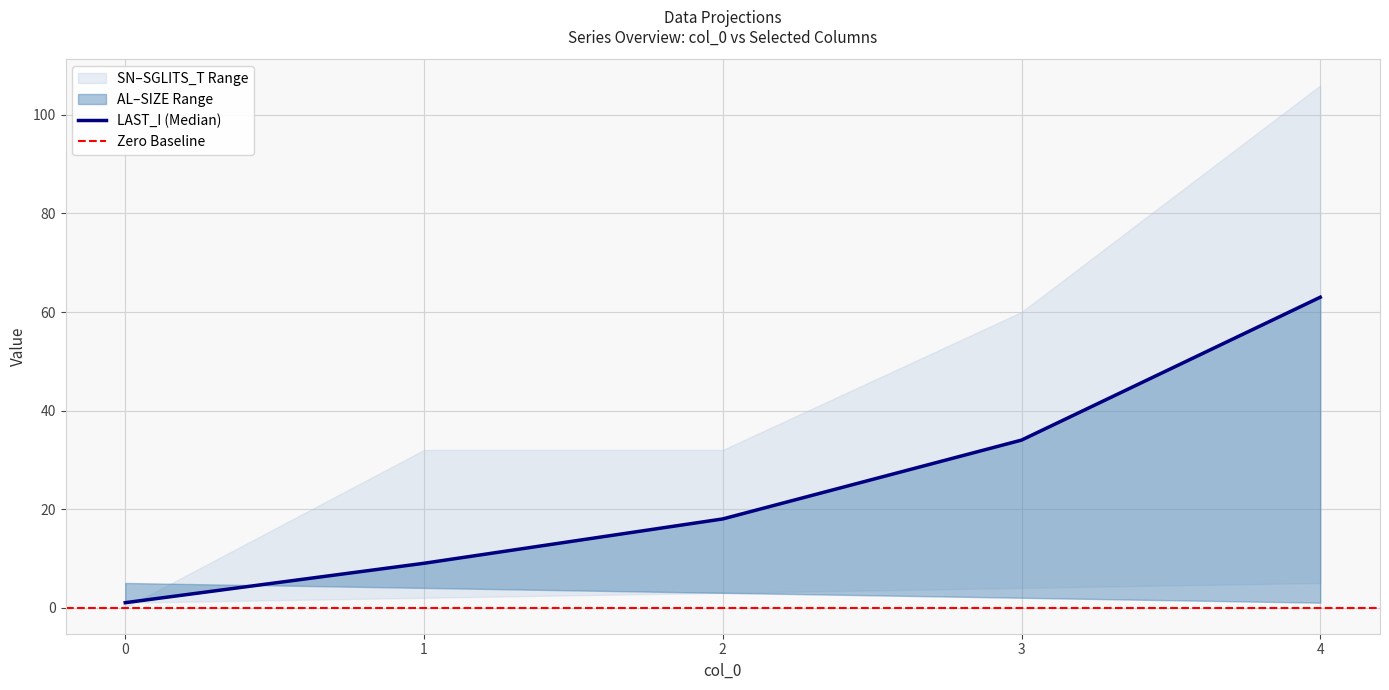

Which category has the highest value across all series?

4